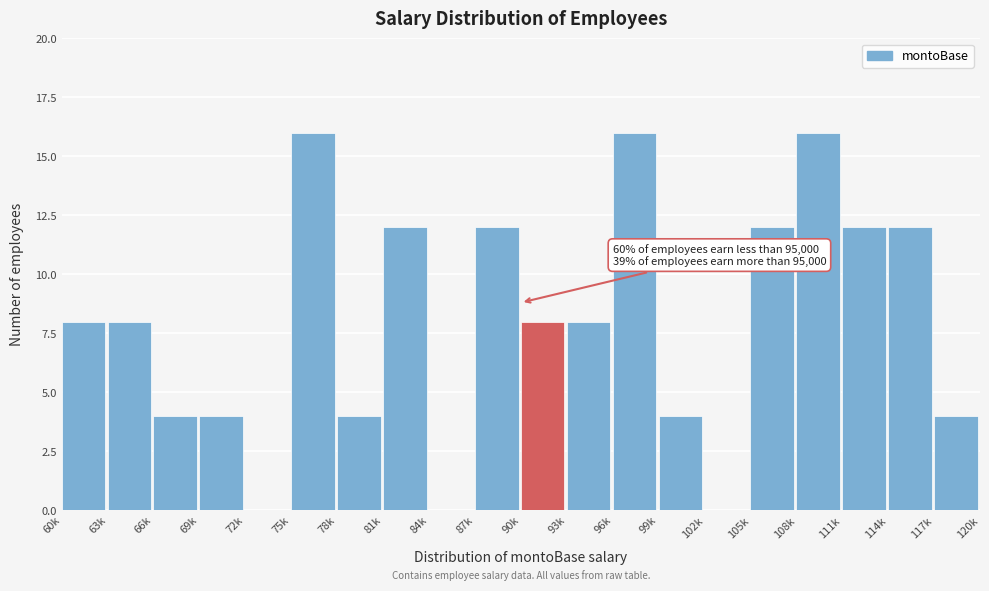

Reading right to left, what are all the values shown in this chart?

117k=4	114k=12	111k=12	108k=16	105k=12	102k=0	99k=4	96k=16	93k=8	90k=8	87k=12	84k=0	81k=12	78k=4	75k=16	72k=0	69k=4	66k=4	63k=8	60k=8